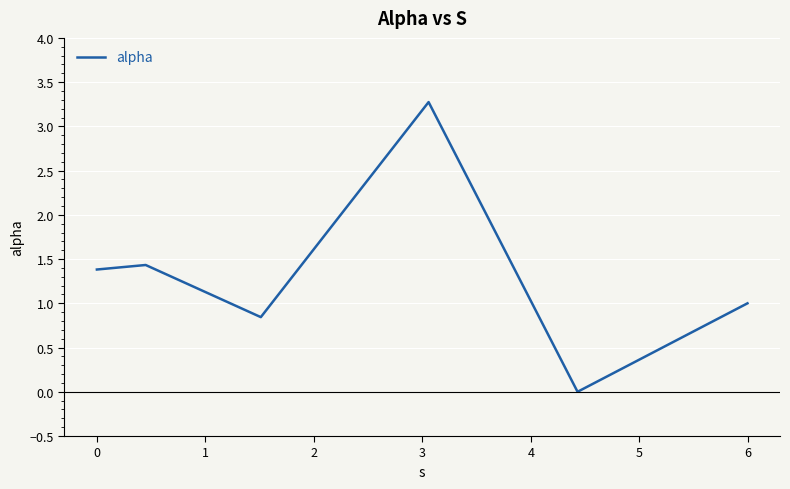

What is the maximum value shown in the chart?

3.3